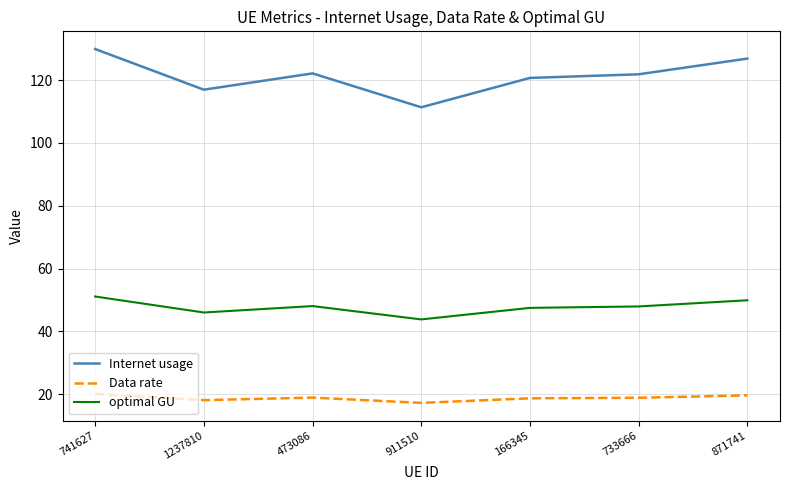

Rank the series by their maximum value, from highest to lowest.

Internet usage, optimal GU, Data rate